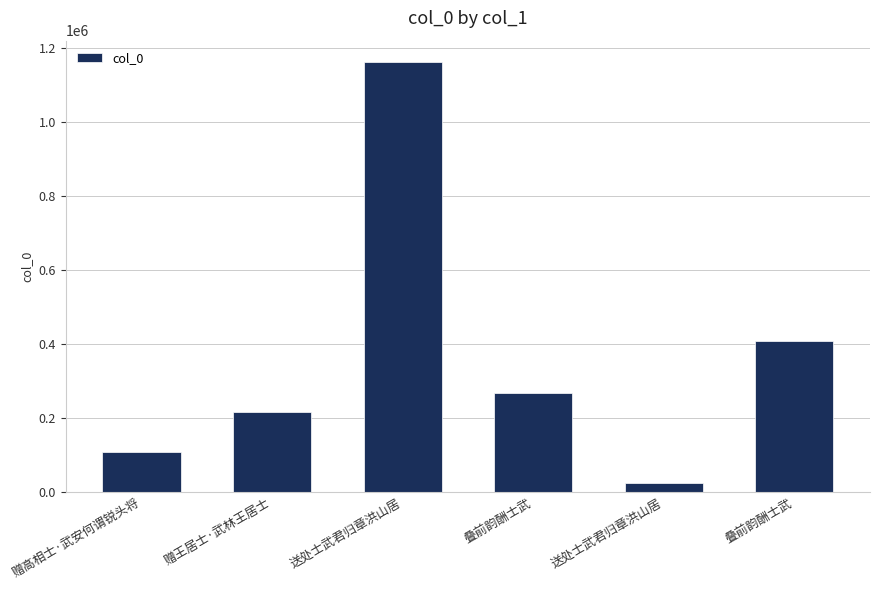

Reading left to right, list all the values displayed in this chart.

108009	215284	1162531	265897	23670	406950